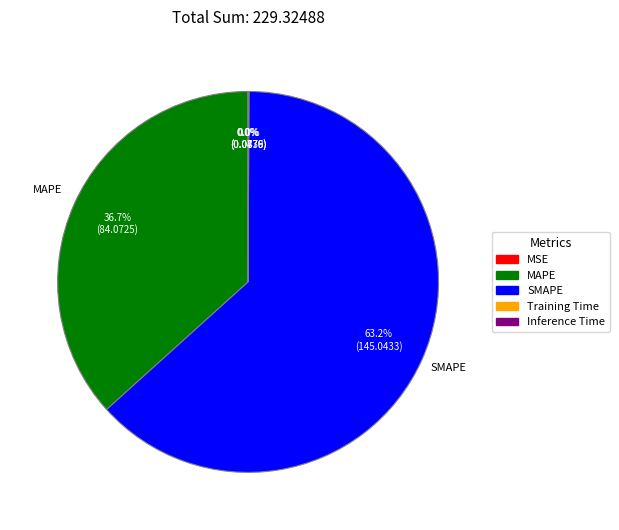

Does any single category account for the majority?

Yes